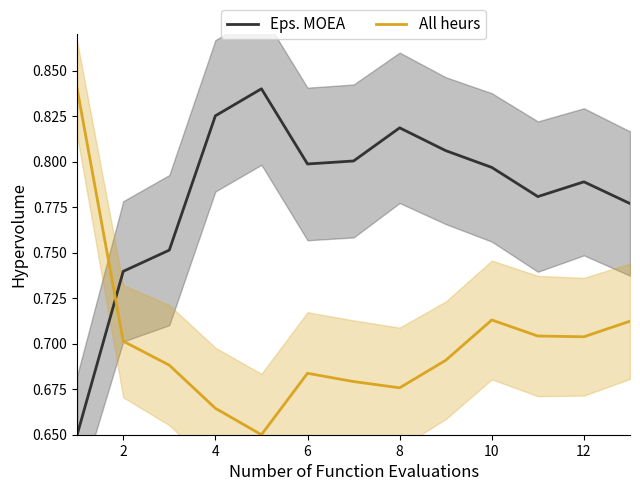

True or false: All heurs has a value of 0.3 at 10.

False